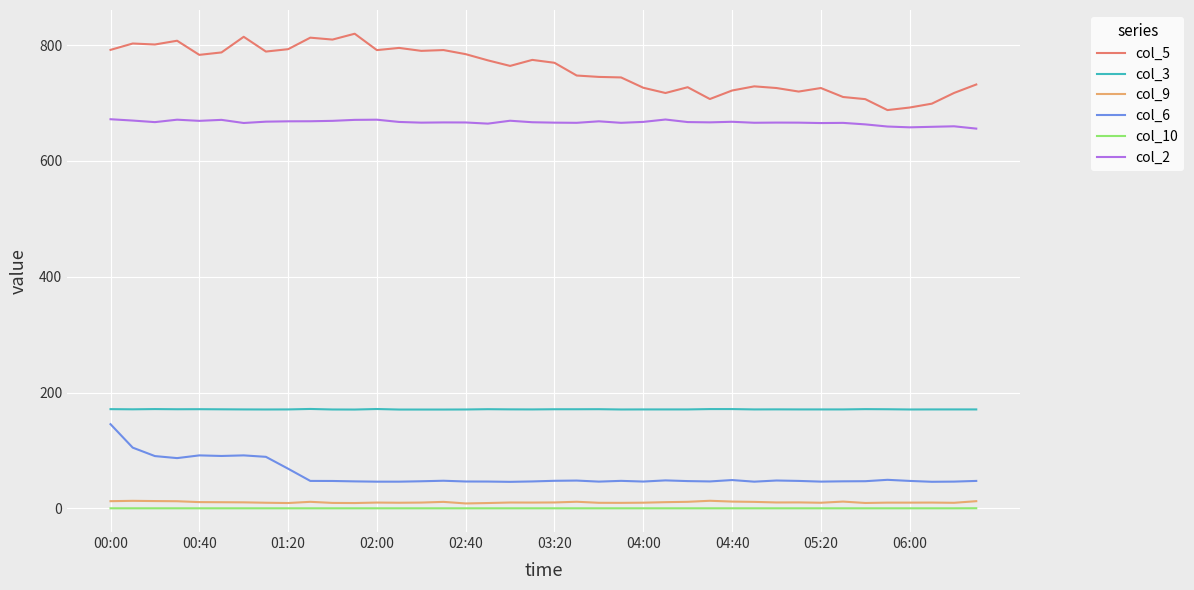

True or false: col_5 and col_2 intersect in this chart.

False